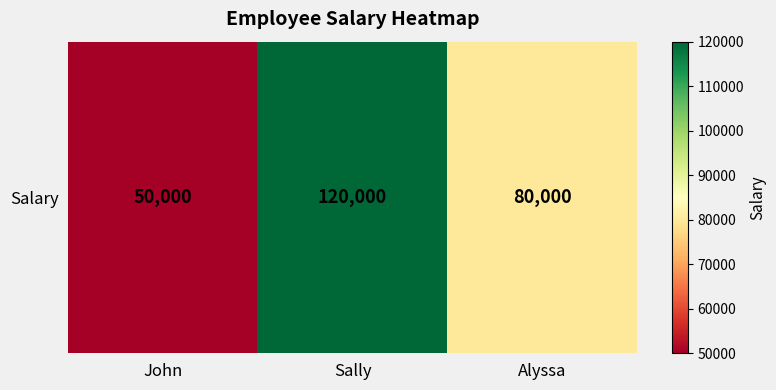

Which has a higher value, Alyssa or Sally?

Sally